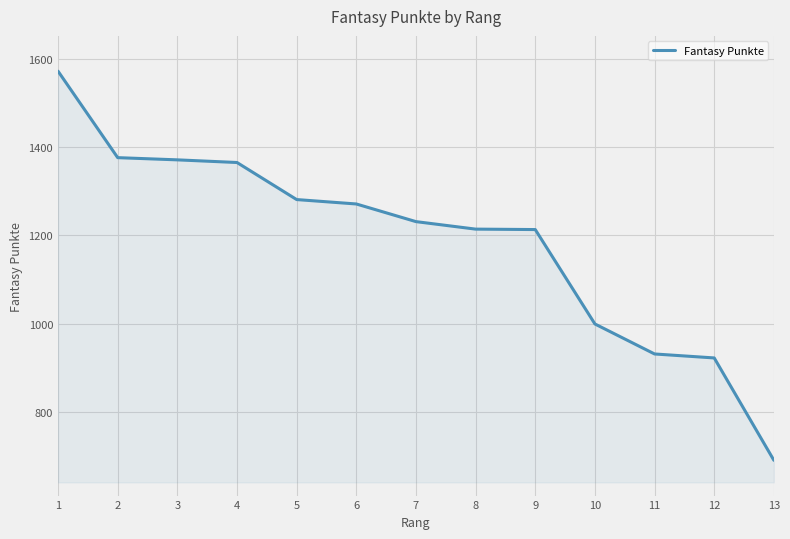

The chart shows a value of 1271 at 6. True or false?

True